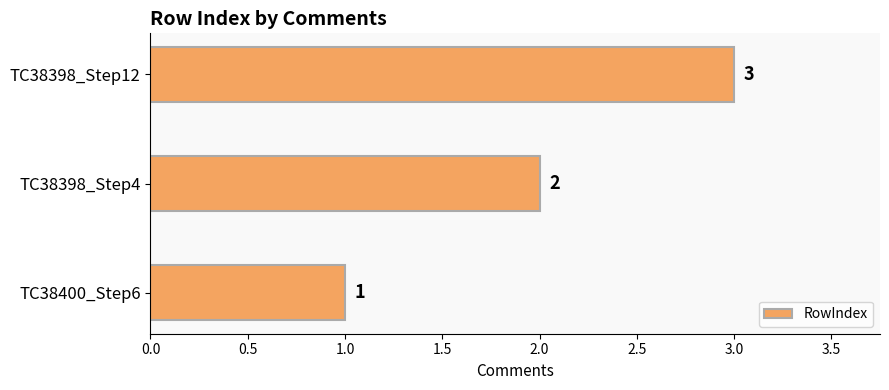

The value at TC38398_Step12 is 5. True or false?

False